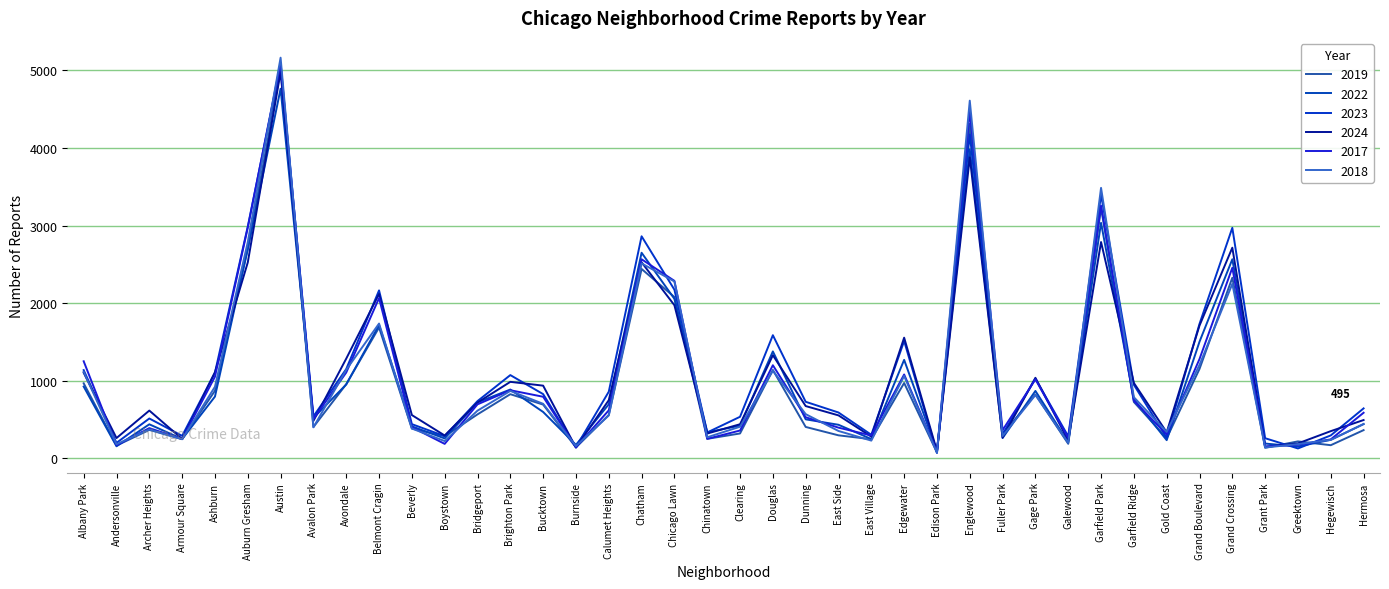

What is the sum of the 2022 values at Bucktown and Beverly?

1013